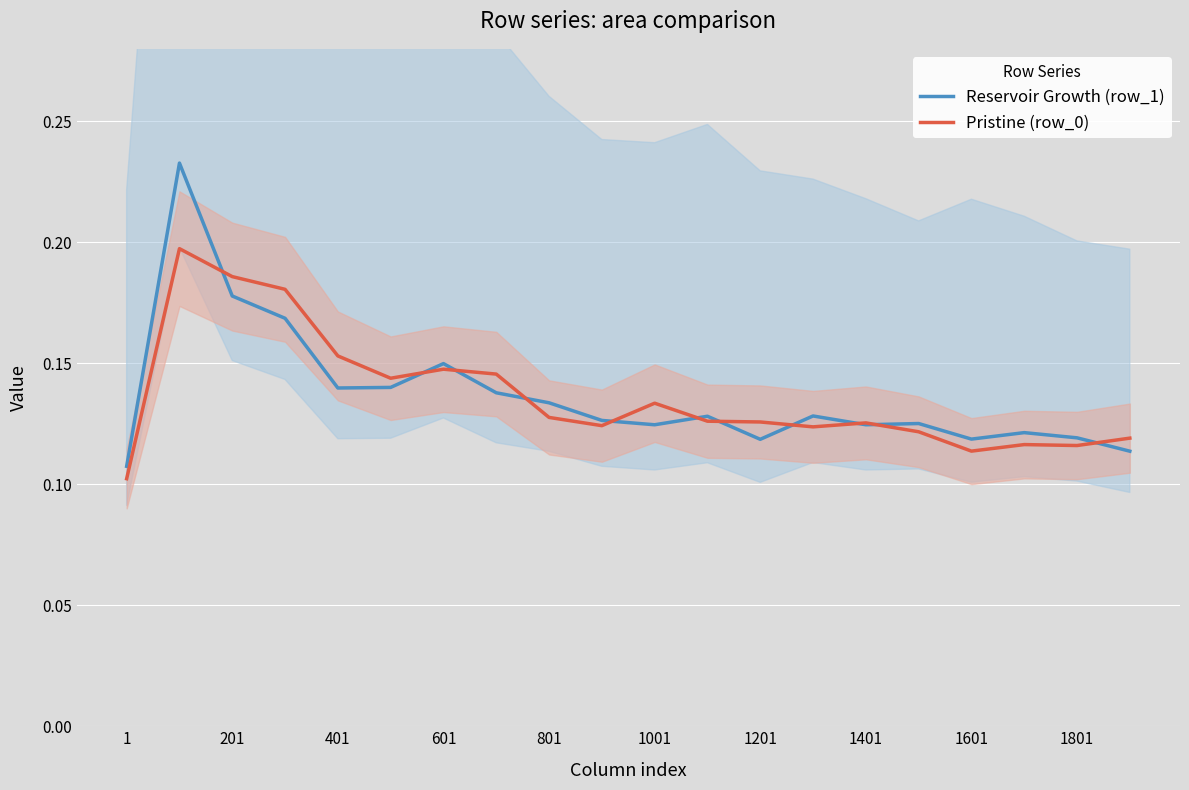

What is the value of the Reservoir Growth (row_1) point at the 20th from the left?

0.1